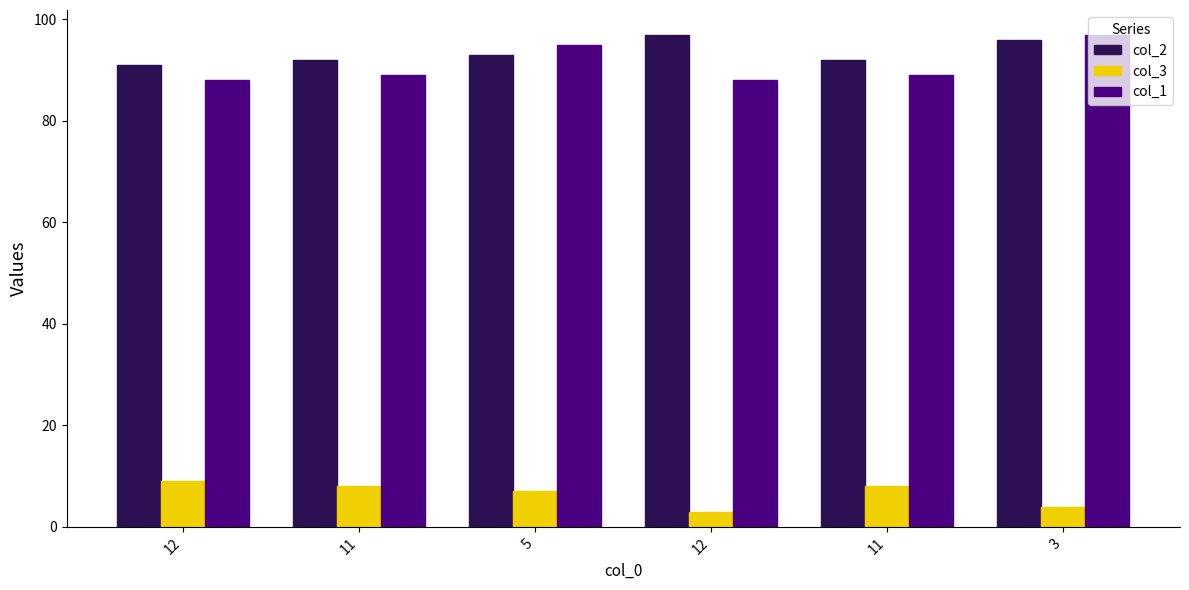

True or false: col_1 has a value of 121 at 12.

False